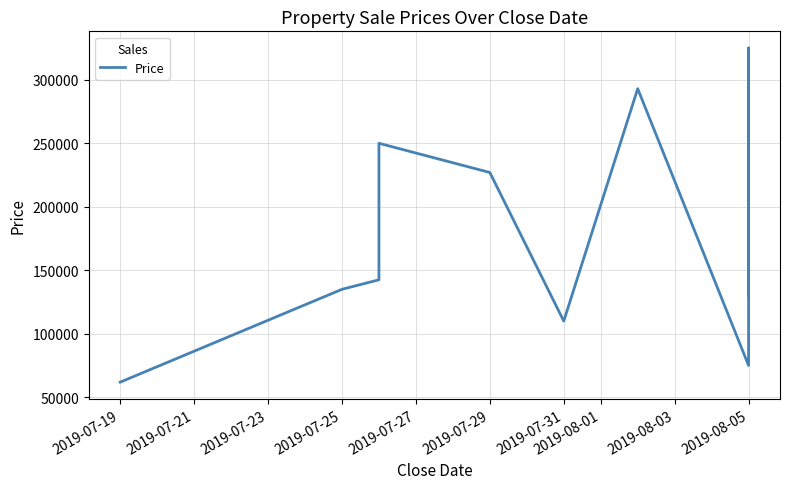

Reading left to right, extract all data points from this chart.

61900	135000	142500	250000	227000	110000	293000	75000	325000	130000